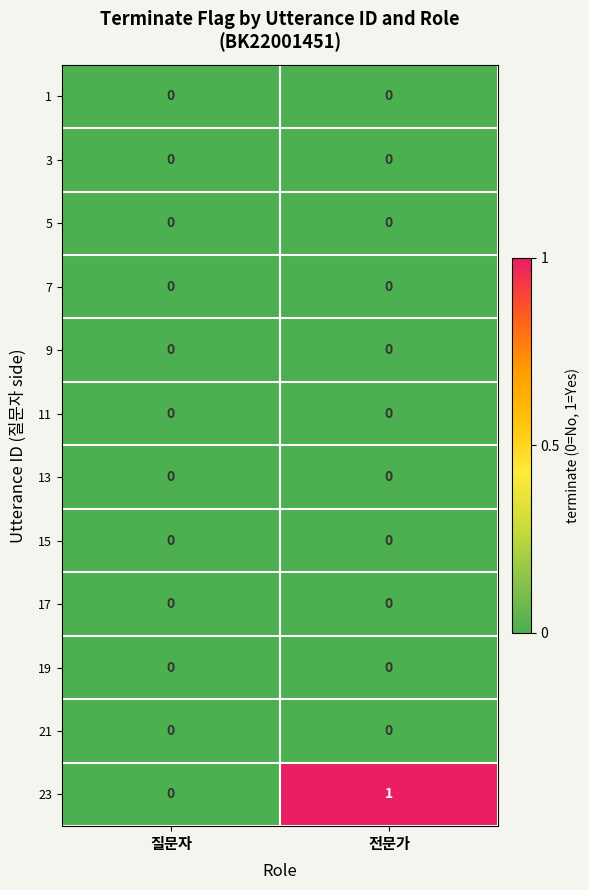

Reading left to right, transcribe all the data shown in this chart.

1: 질문자=0	전문가=0
3: 질문자=0	전문가=0
5: 질문자=0	전문가=0
7: 질문자=0	전문가=0
9: 질문자=0	전문가=0
11: 질문자=0	전문가=0
13: 질문자=0	전문가=0
15: 질문자=0	전문가=0
17: 질문자=0	전문가=0
19: 질문자=0	전문가=0
21: 질문자=0	전문가=0
23: 질문자=0	전문가=1